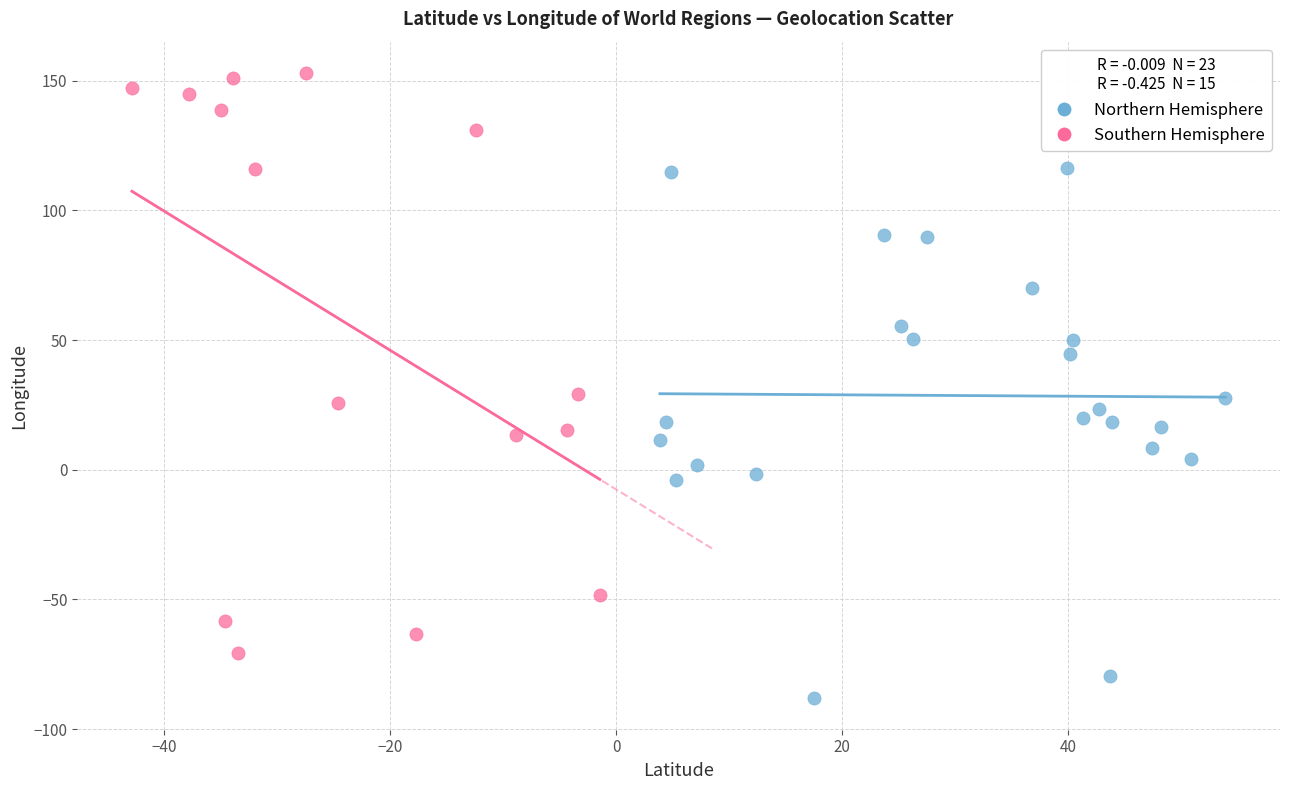

Which series has the largest Y range (max minus min)?

Southern Hemisphere